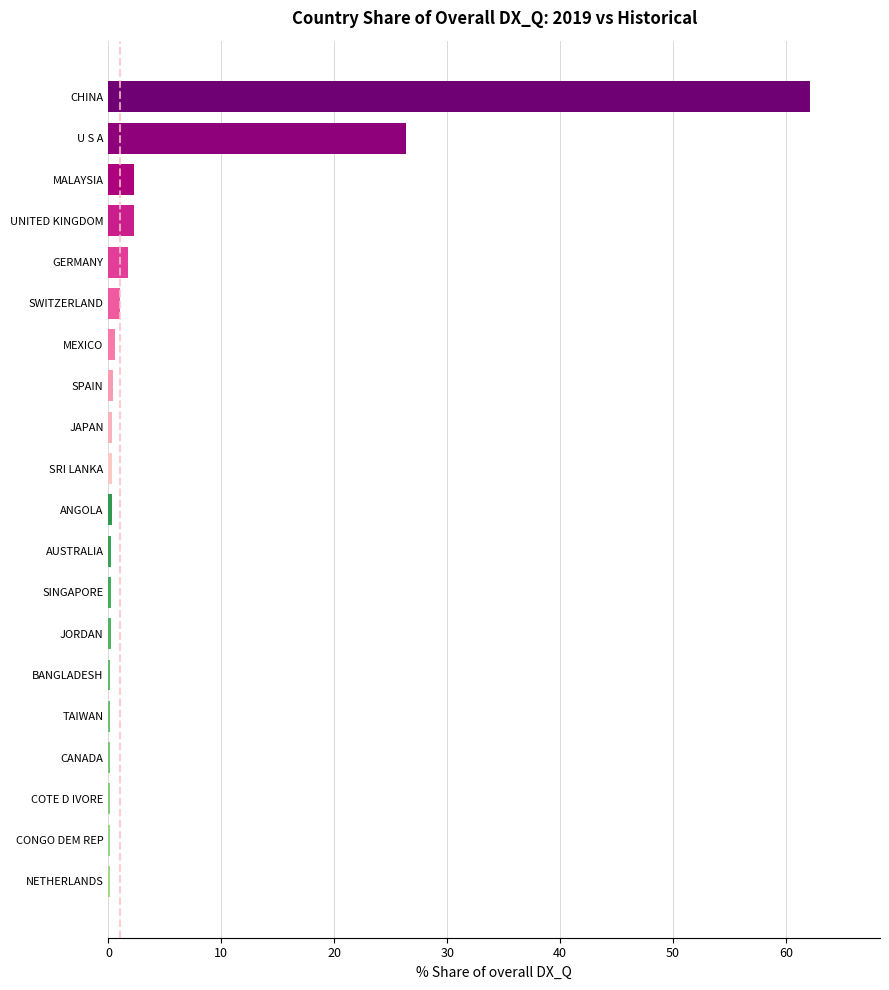

Where is the data nearest to the value 31?

U S A